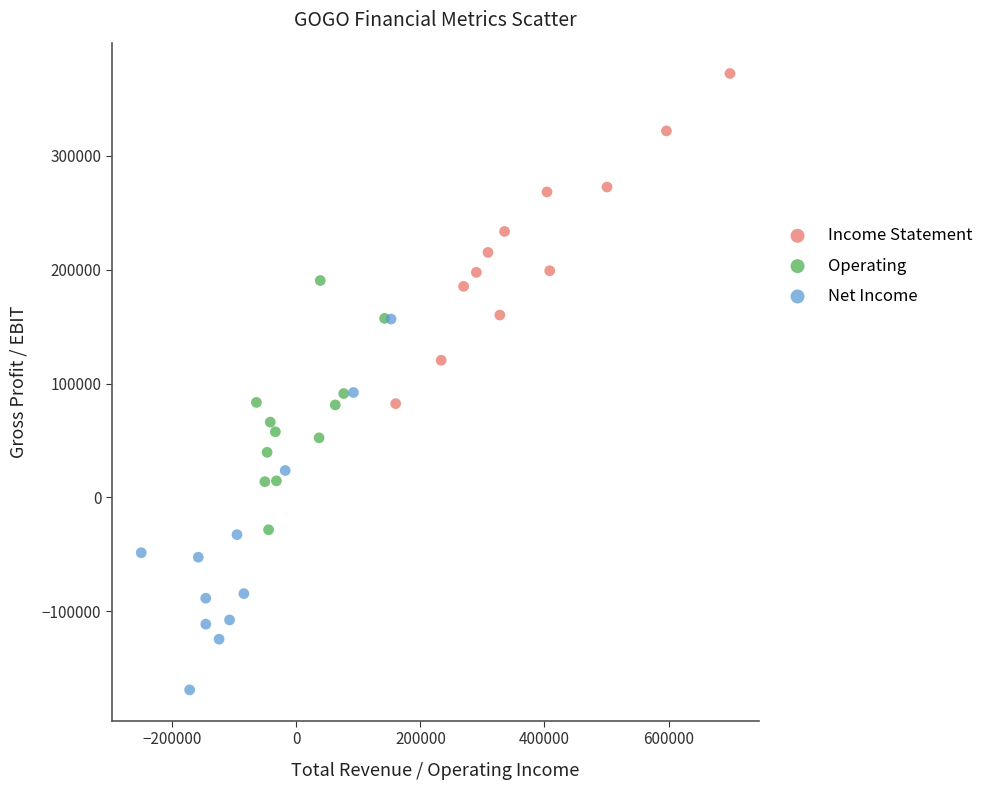

Which series reaches the minimum Y coordinate?

Net Income